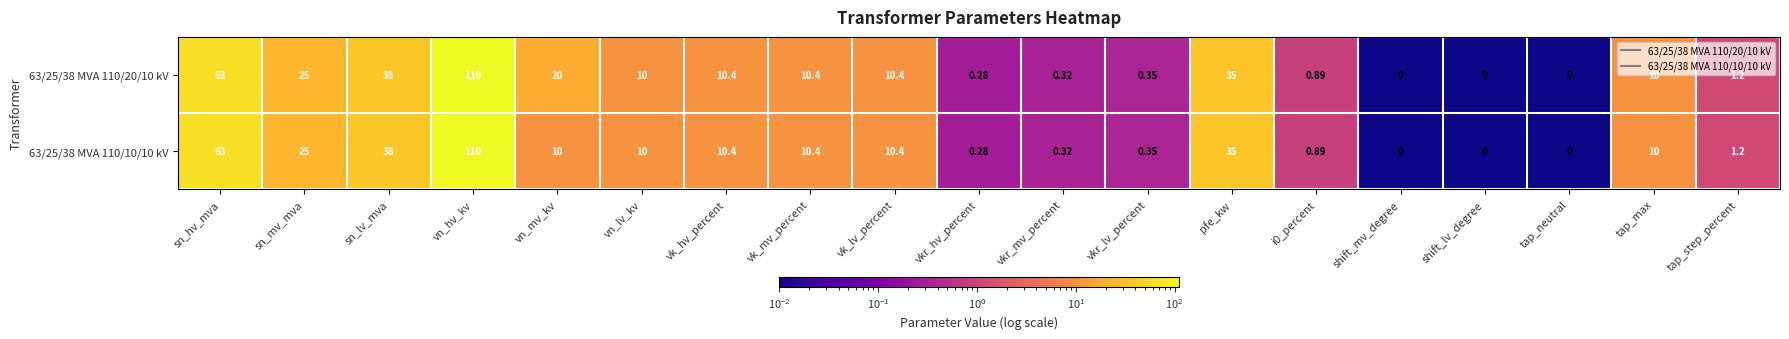

At which category is the sum across all series the highest?

vn_hv_kv